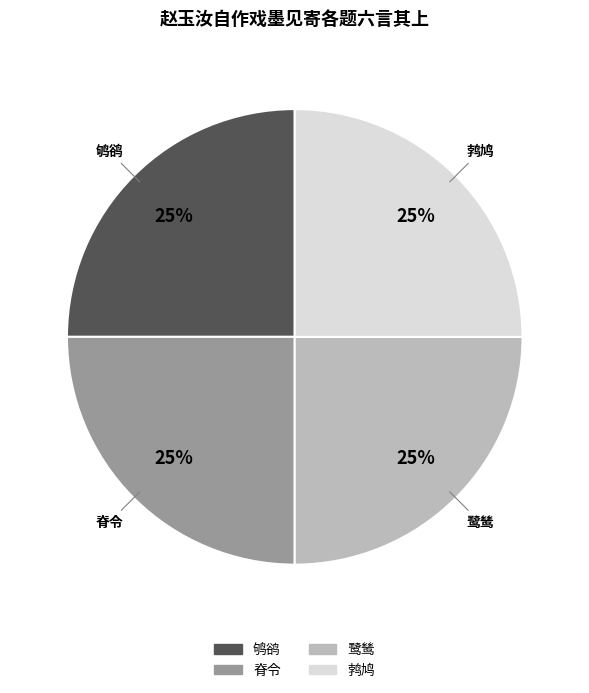

To the nearest percent, what is the average slice percentage?

25%